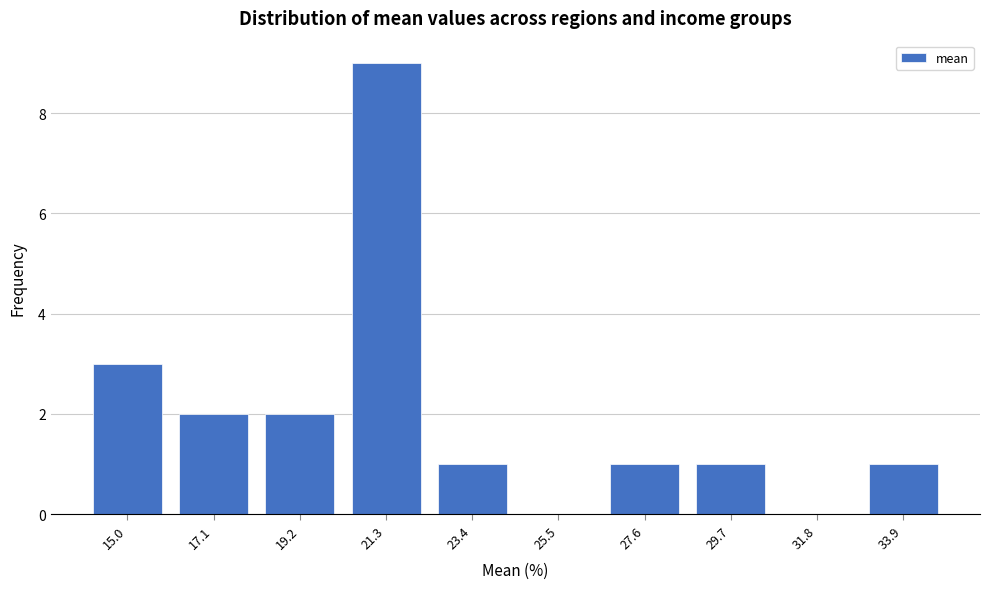

Reading left to right, extract all data points from this chart.

15.0=3	17.1=2	19.2=2	21.3=9	23.4=1	25.5=0	27.6=1	29.7=1	31.8=0	33.9=1